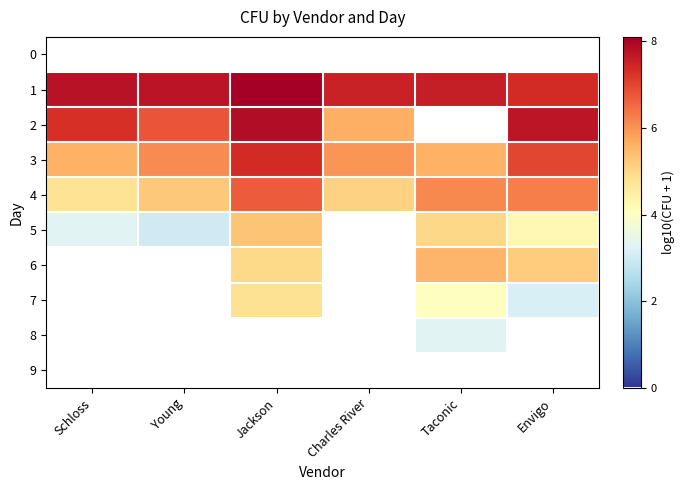

Reading left to right, list all the values displayed in this chart.

0: Schloss=0.0	Young=0.0	Jackson=0.0	Charles River=0.0	Taconic=0.0	Envigo=0.0
1: Schloss=7.8	Young=7.7	Jackson=8.1	Charles River=7.5	Taconic=7.6	Envigo=7.3
2: Schloss=7.3	Young=6.8	Jackson=7.9	Charles River=5.6	Taconic=0.0	Envigo=7.7
3: Schloss=5.6	Young=6.1	Jackson=7.3	Charles River=6.0	Taconic=5.6	Envigo=7.0
4: Schloss=4.8	Young=5.3	Jackson=6.7	Charles River=5.1	Taconic=6.1	Envigo=6.2
5: Schloss=3.3	Young=3.0	Jackson=5.3	Charles River=0.0	Taconic=5.0	Envigo=4.2
6: Schloss=0.0	Young=0.0	Jackson=5.0	Charles River=0.0	Taconic=5.5	Envigo=5.2
7: Schloss=0.0	Young=0.0	Jackson=4.8	Charles River=0.0	Taconic=4.1	Envigo=3.1
8: Schloss=0.0	Young=0.0	Jackson=0.0	Charles River=0.0	Taconic=3.3	Envigo=0.0
9: Schloss=0.0	Young=0.0	Jackson=0.0	Charles River=0.0	Taconic=0.0	Envigo=0.0